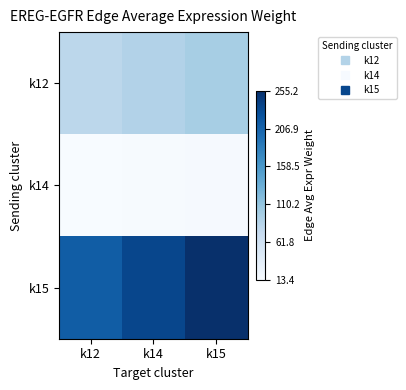

Rank the series by their average value, from lowest to highest.

k14, k12, k15